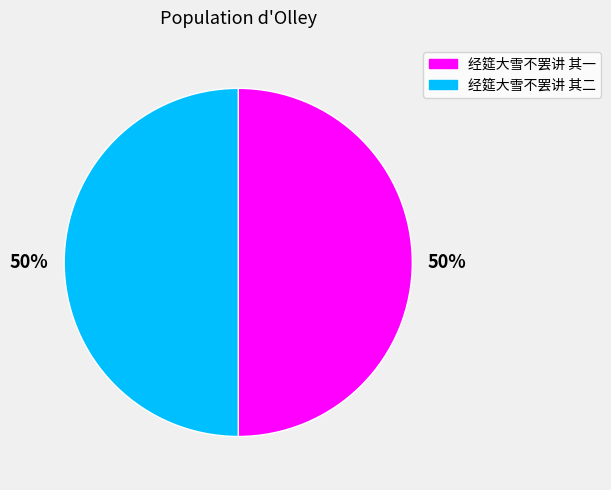

True or false: 经筵大雪不罢讲 其一 accounts for 60% of the total.

False